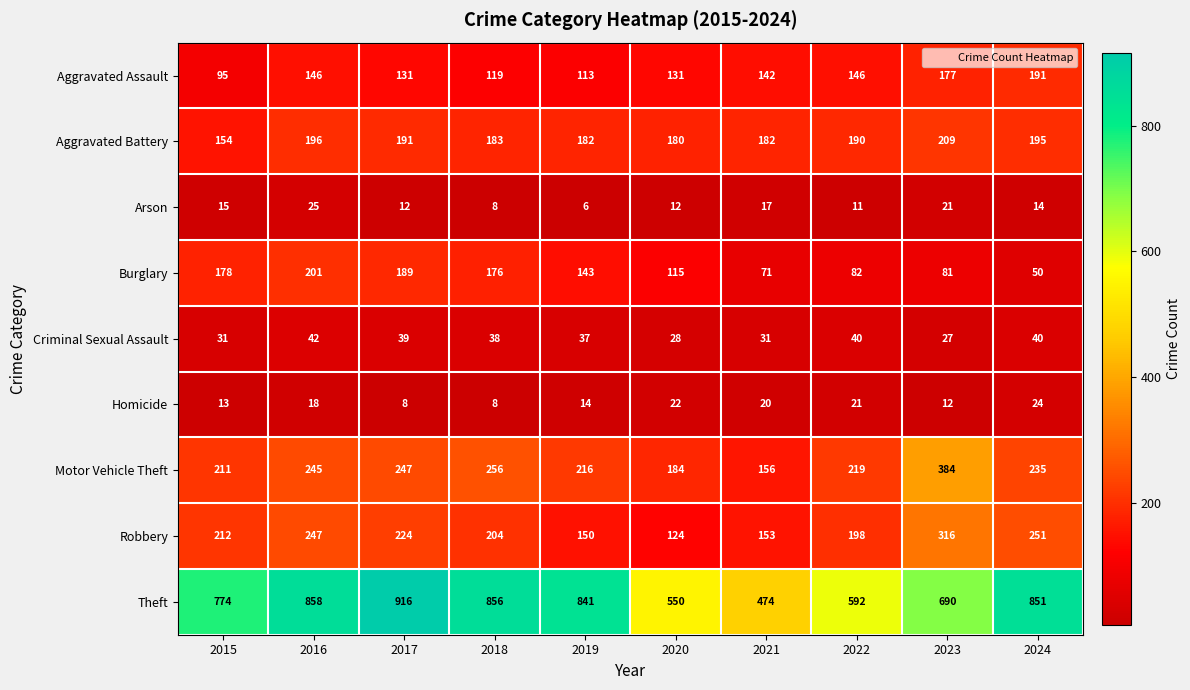

What is the average value of the Criminal Sexual Assault series?

35